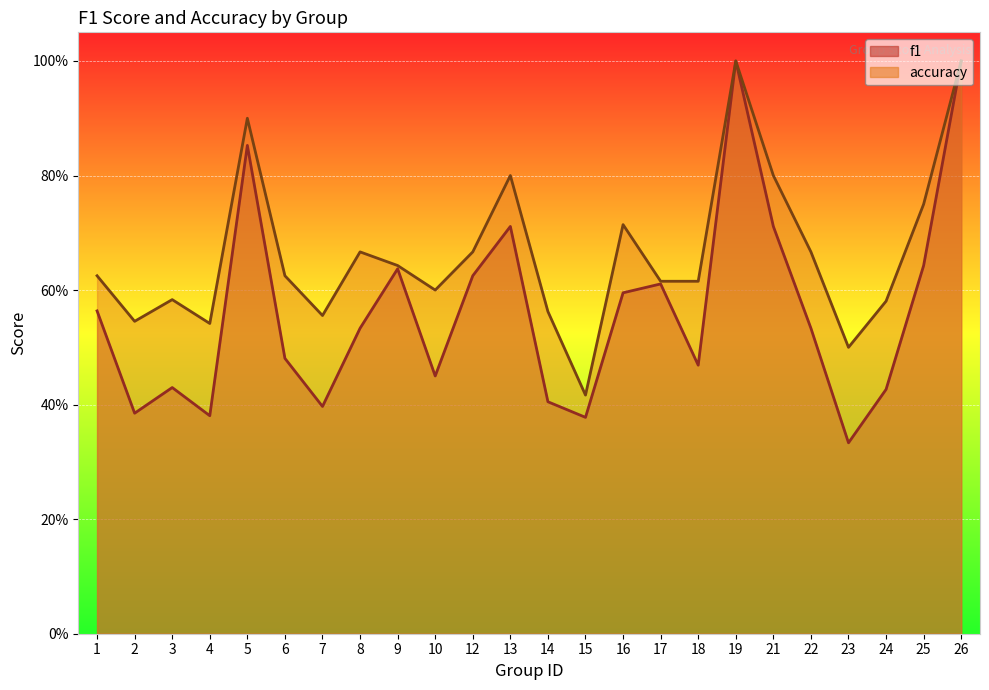

How many interior local peaks does the accuracy series have?

6